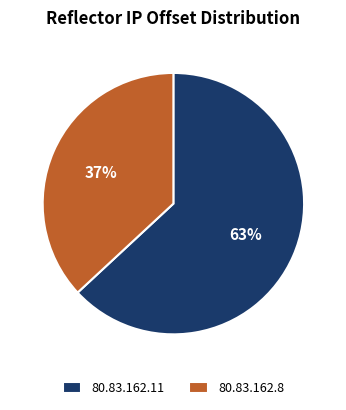

Rank the categories by value from lowest to highest.

80.83.162.8, 80.83.162.11